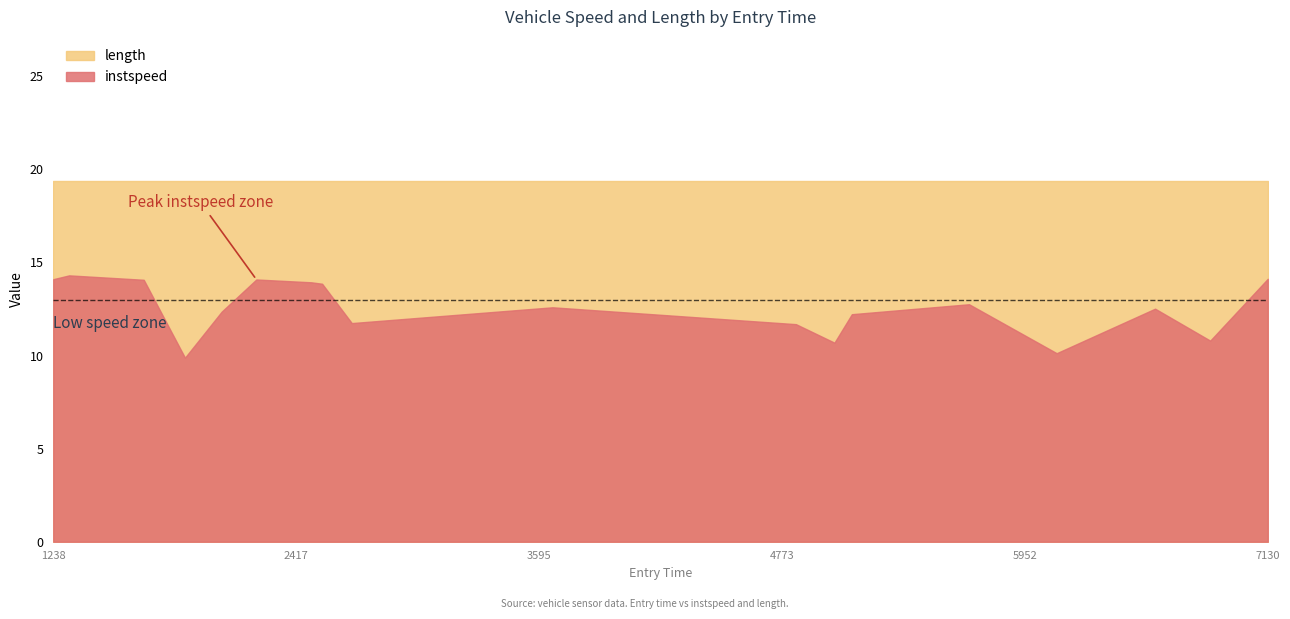

The length series shows 12.3 at 6. True or false?

False